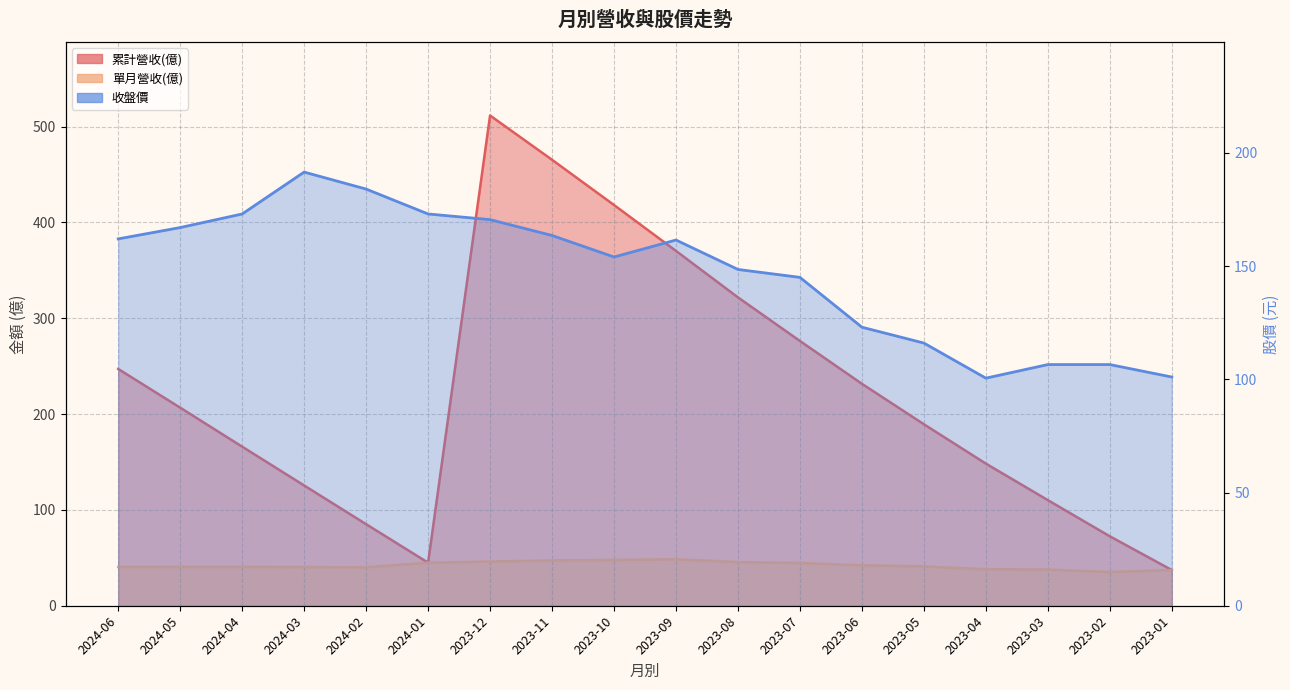

True or false: 累計營收(億) has more than 1 interior local peaks.

False